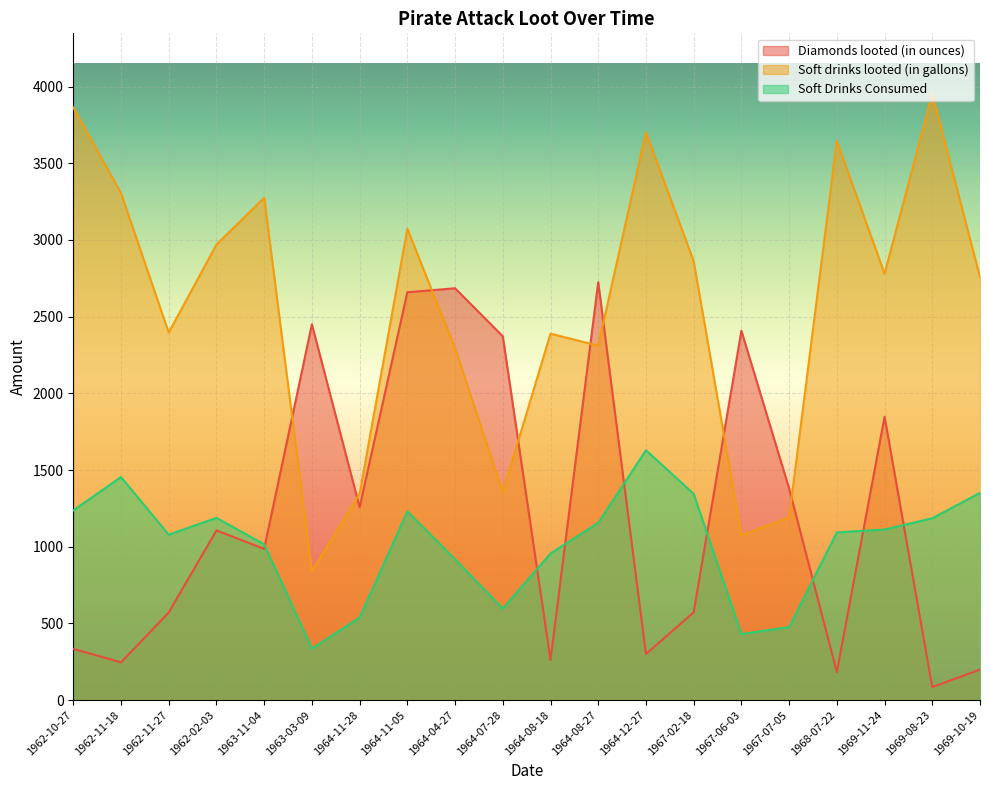

Where does the Soft drinks looted (in gallons) series first go above 2780?

1962-10-27